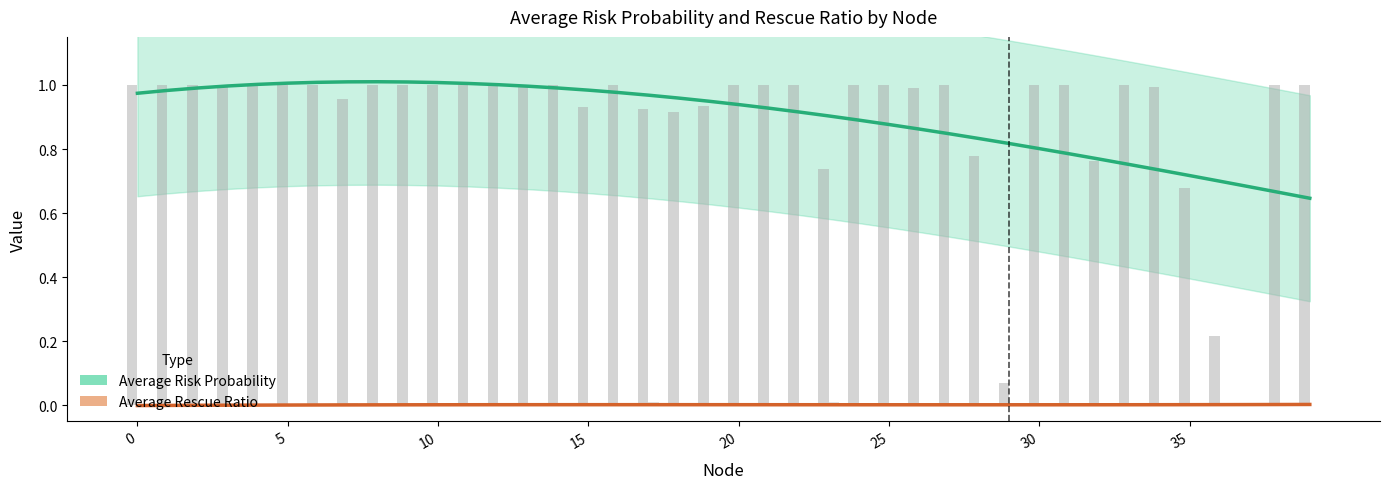

Is it true that Average Rescue Ratio equals 0.0 at 27?

True